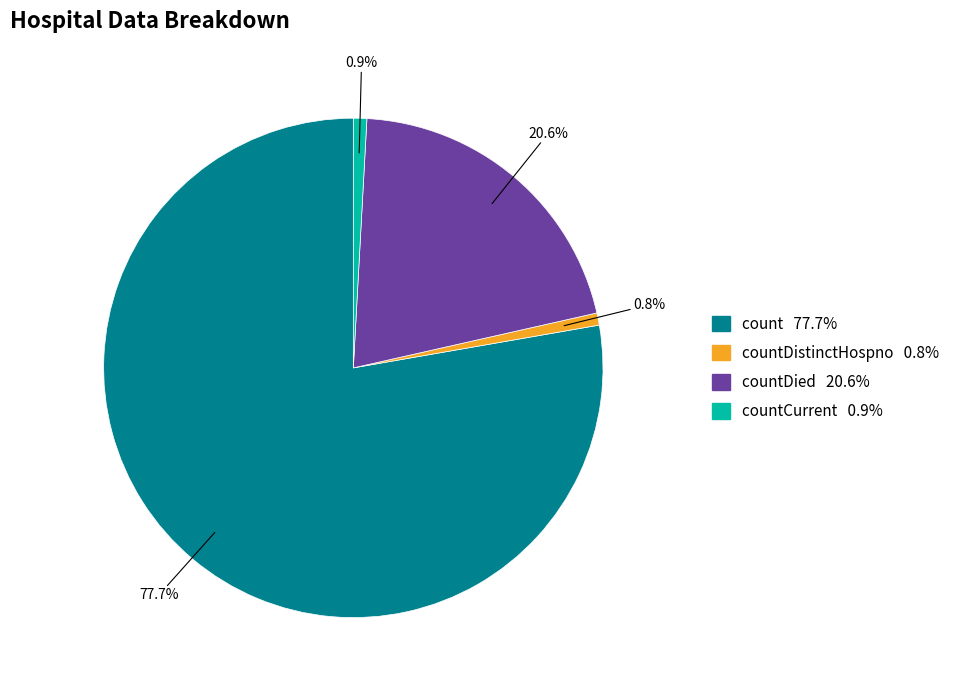

Is there any slice that represents more than half of the pie?

Yes